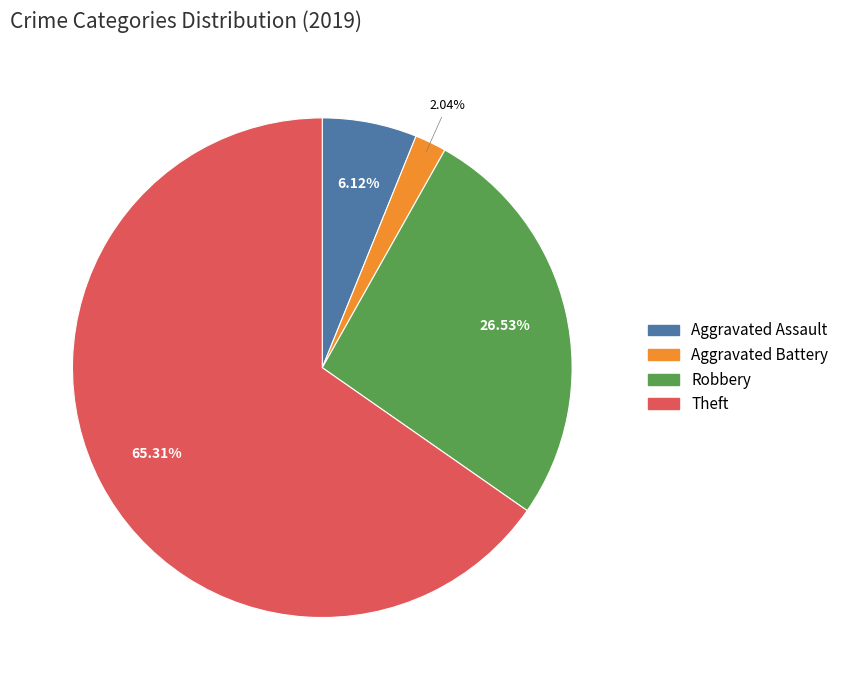

To the nearest percent, what is the average slice percentage?

25%